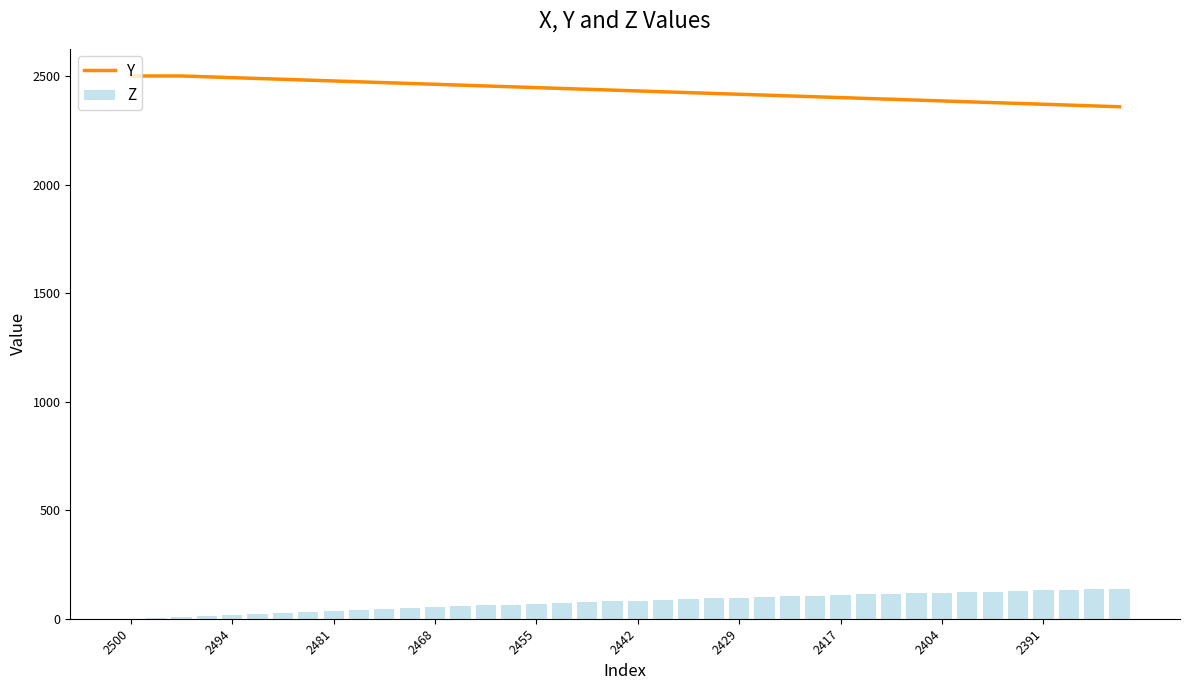

What is the sum of all Z values?

3088.0